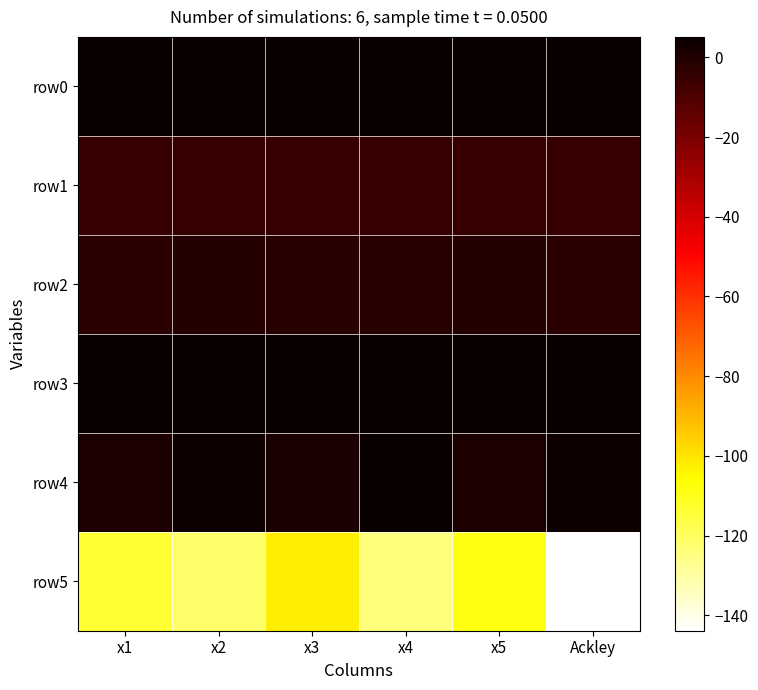

Reading right to left, transcribe all the data shown in this chart.

row0: Ackley=5.1	x5=5.1	x4=5.1	x3=5.1	x2=5.1	x1=5.1
row1: Ackley=-5.1	x5=-5.1	x4=-5.1	x3=-5.1	x2=-5.1	x1=-5.1
row2: Ackley=-2.5	x5=-1.1	x4=-1.8	x3=-1.8	x2=-1.1	x1=-2.5
row3: Ackley=5.1	x5=5.1	x4=5.1	x3=5.1	x2=5.1	x1=5.1
row4: Ackley=3.5	x5=0.6	x4=5.1	x3=1.1	x2=3.5	x1=0.9
row5: Ackley=-143.9	x5=-108.6	x4=-124.3	x3=-102.1	x2=-121.2	x1=-113.5